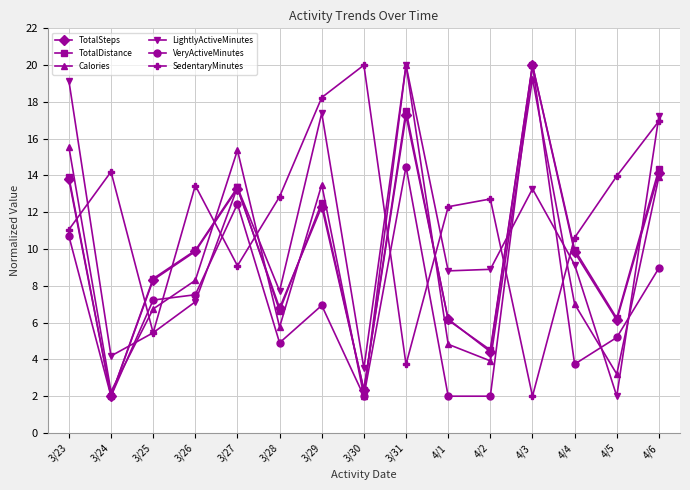

Is the value of TotalSteps at 3/31 greater than the value of TotalDistance at 3/30?

Yes